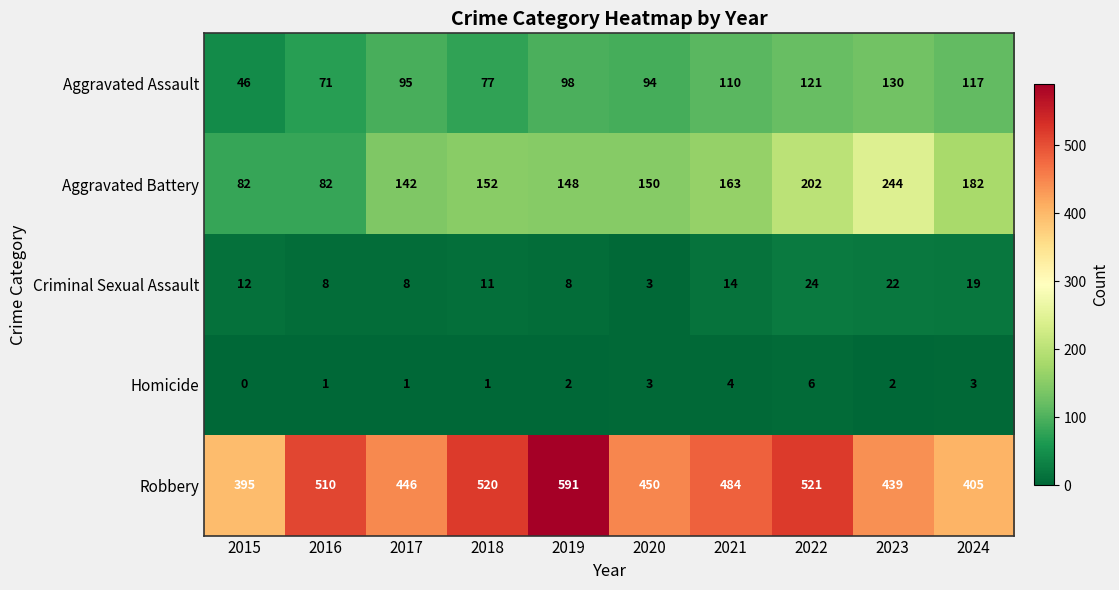

Between 2020 and 2024, which series saw the biggest shift?

Robbery